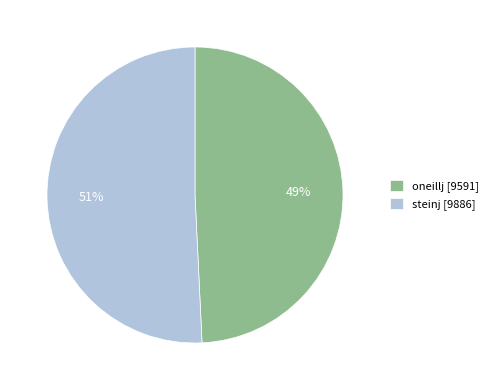

True or false: oneillj accounts for 62% of the total.

False